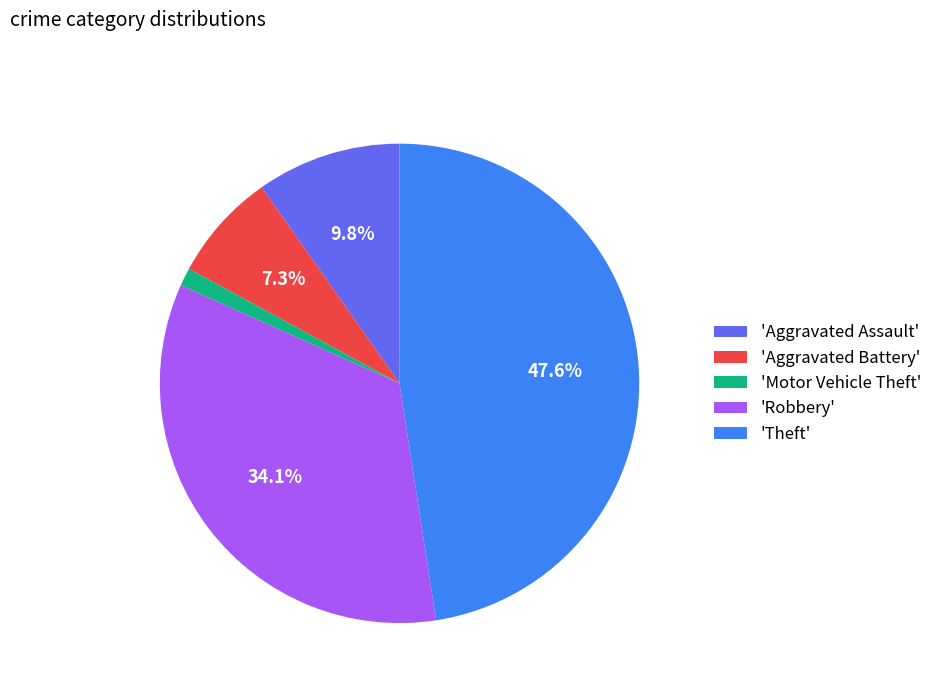

Combined, do 'Motor Vehicle Theft' and 'Robbery' account for over 50%?

No